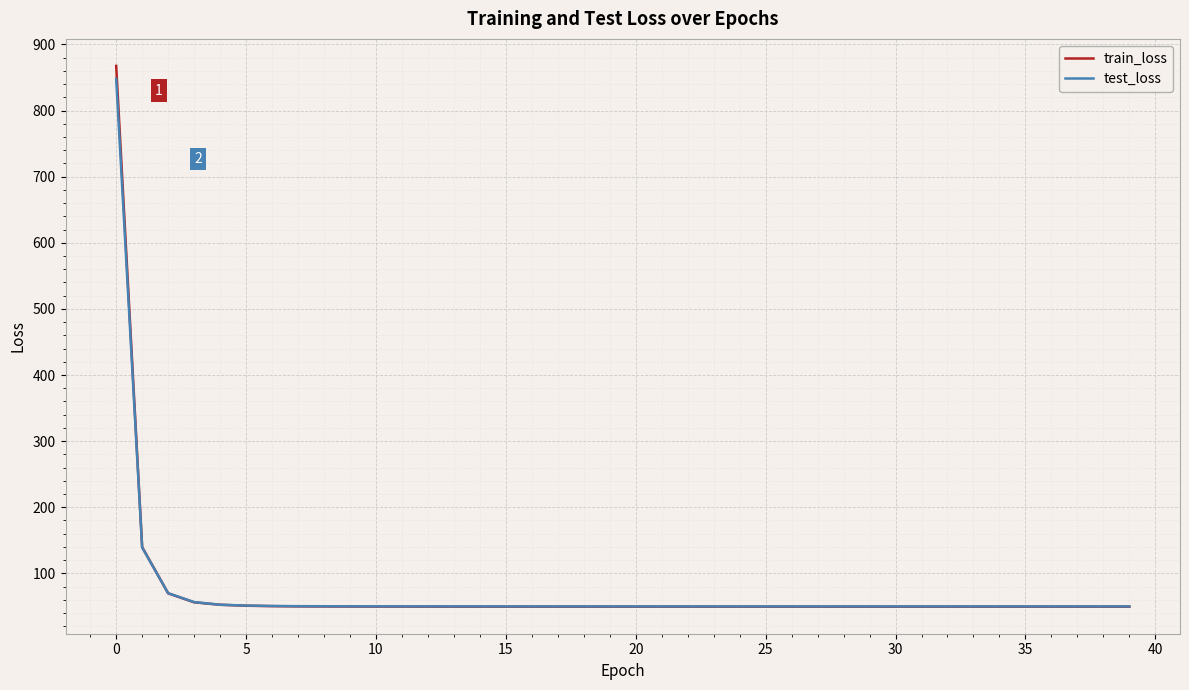

Which series has the widest spread of values?

train_loss